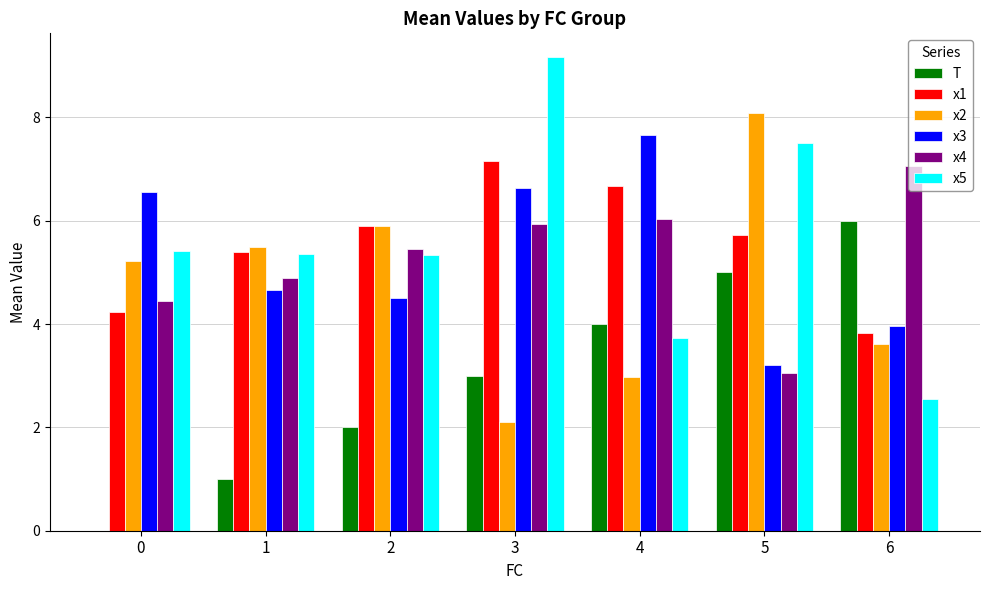

What is the sum of the x2 values at 0 and 1?

10.7